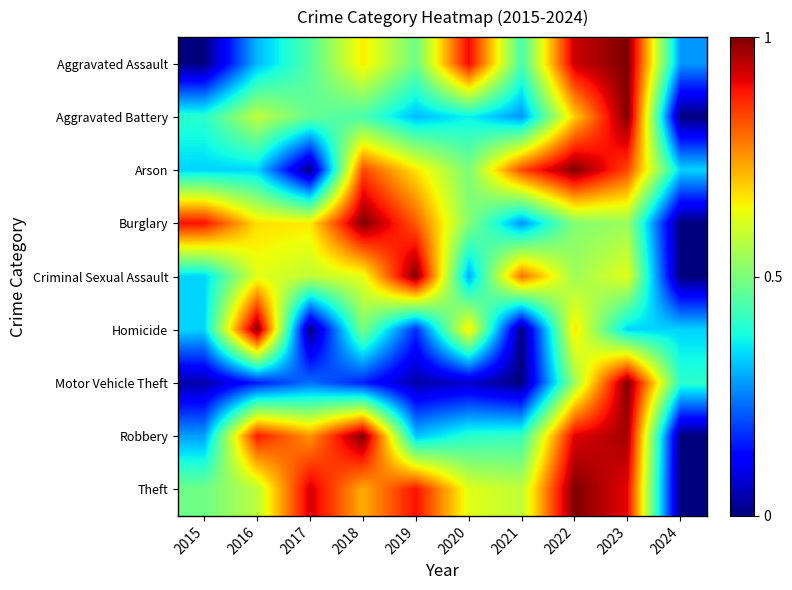

Which series has the largest total across all categories?

Theft